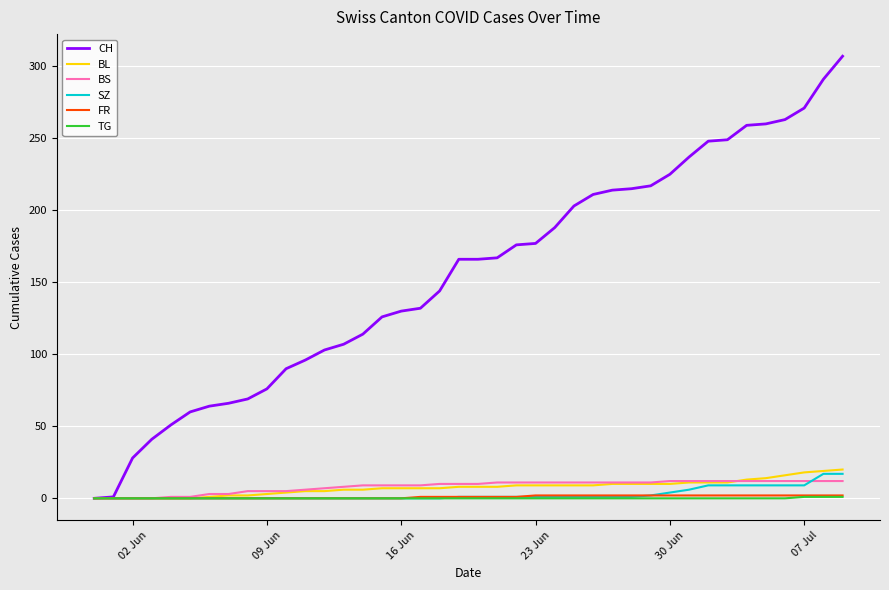

Which series has the largest total across all categories?

CH